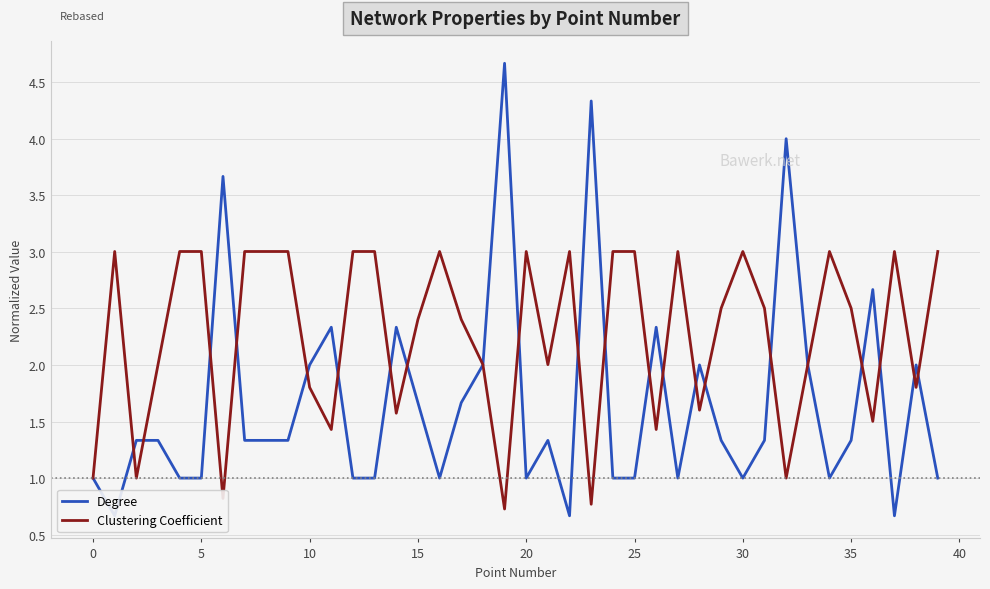

Is it true that Clustering Coefficient equals 1.6 at 25?

False